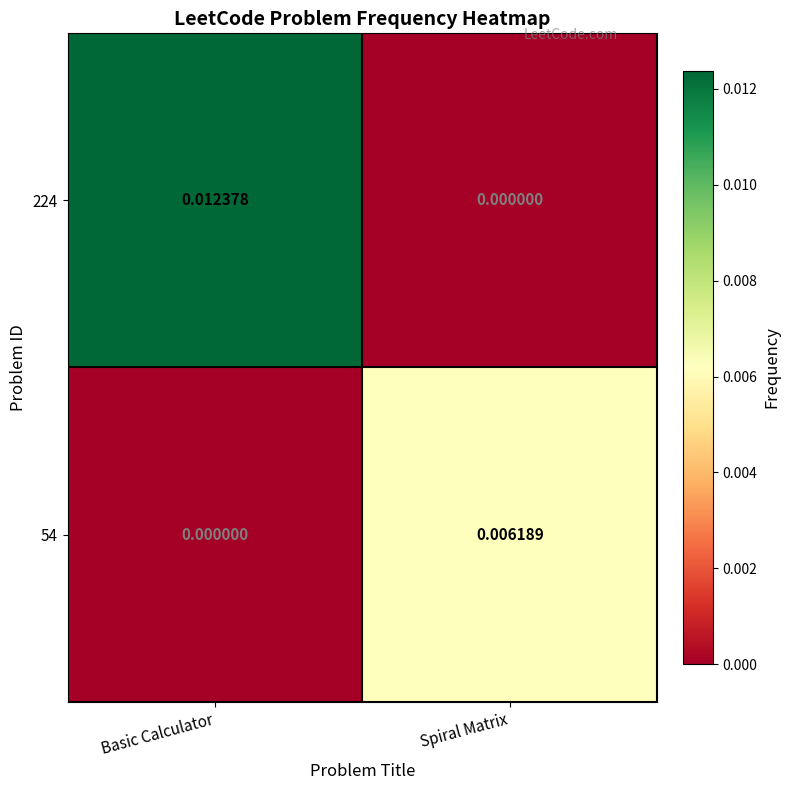

At which label is 54 closest to 0?

Basic Calculator